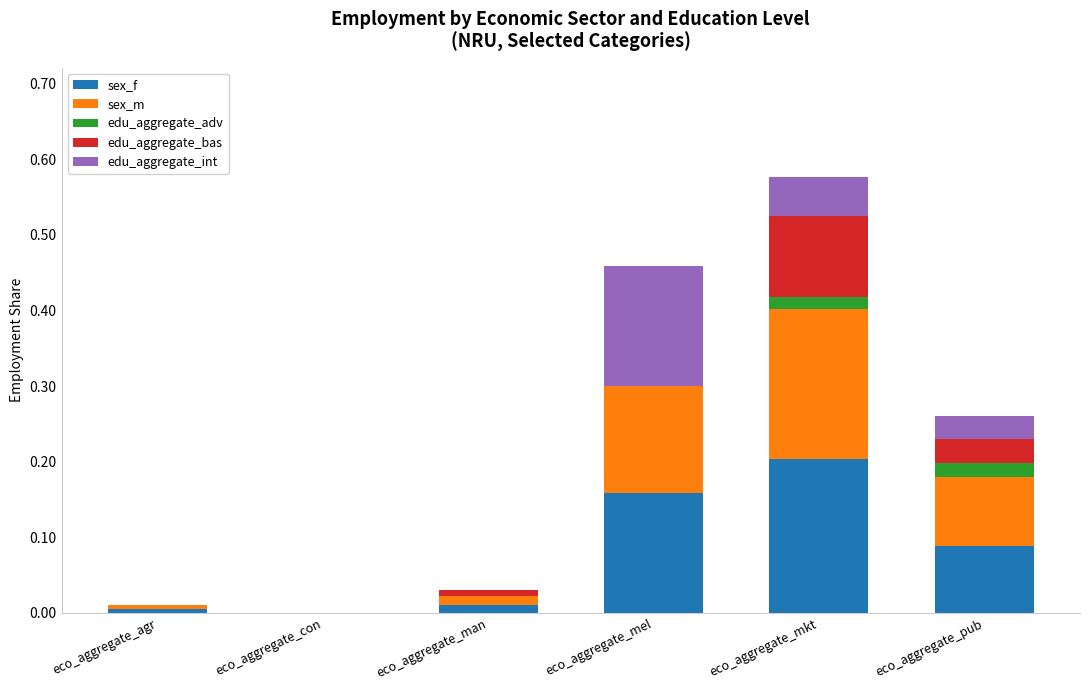

At which category is the sum across all series the highest?

eco_aggregate_mkt